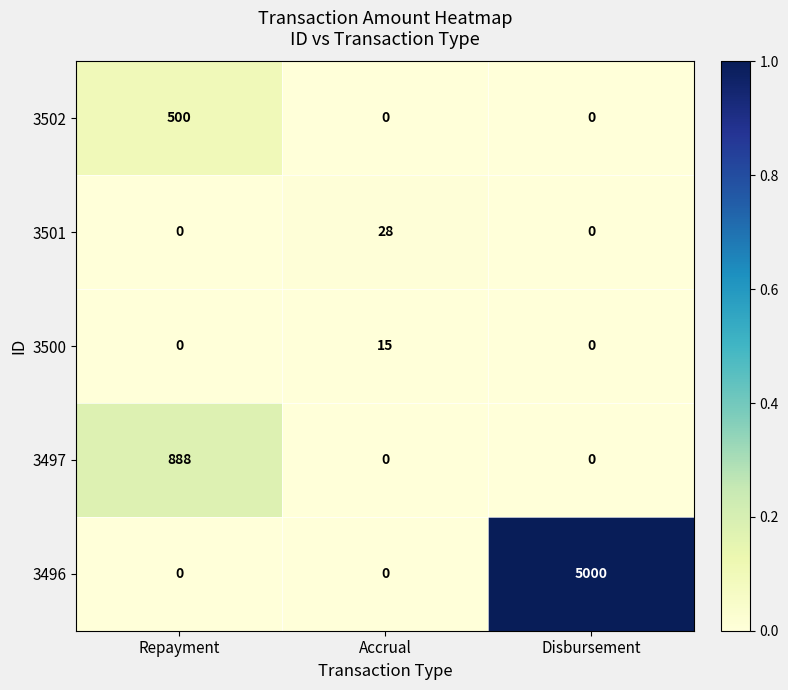

The 3501 series shows 0 at Disbursement. True or false?

True